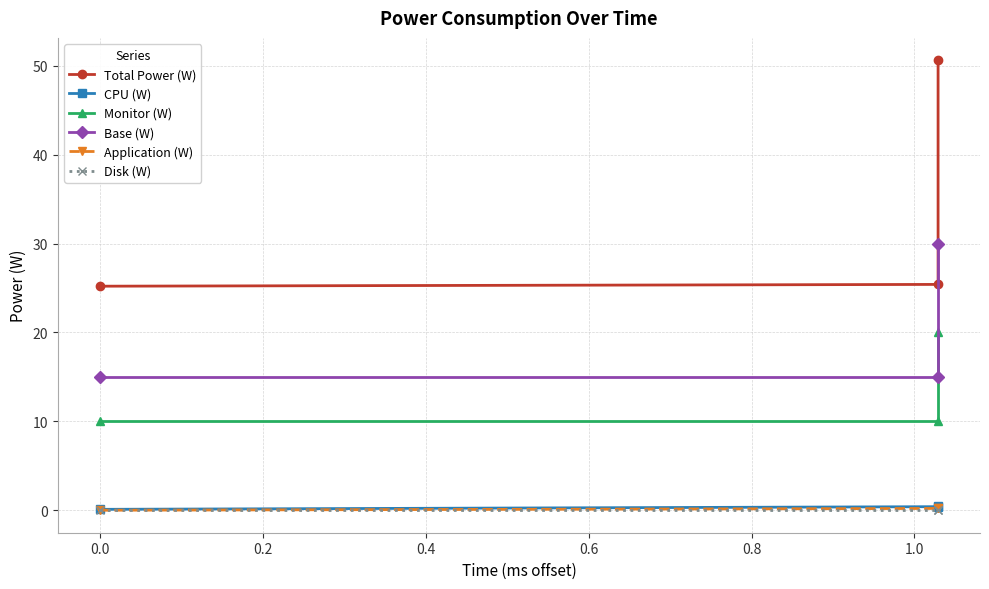

What is the minimum value for Monitor (W)?

10.0